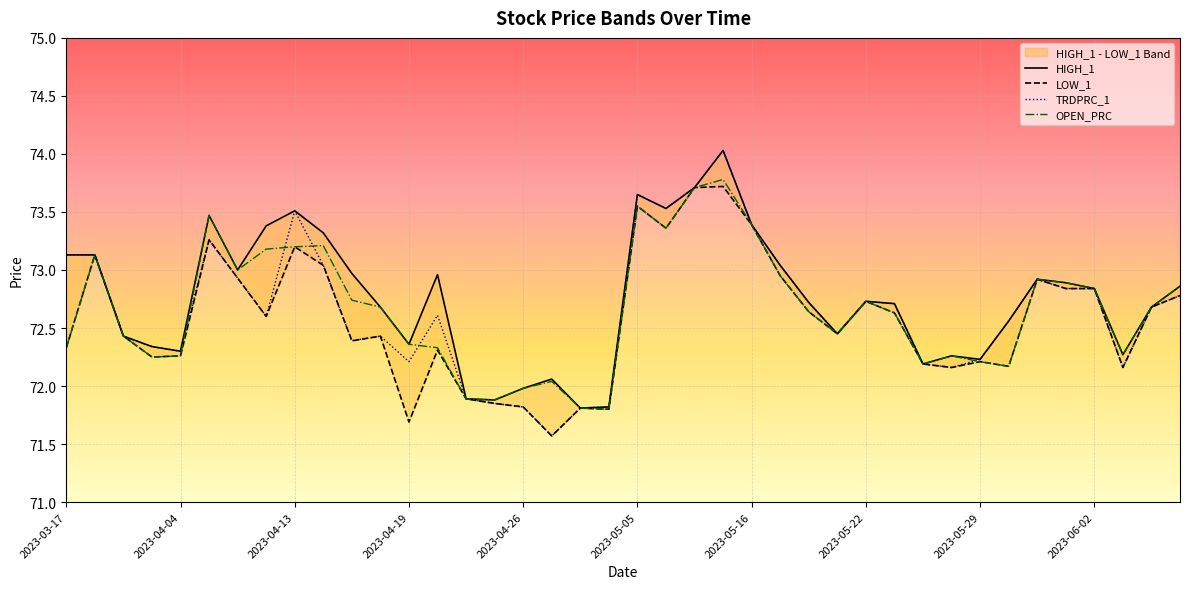

What is the highest value of the OPEN_PRC series?

73.8